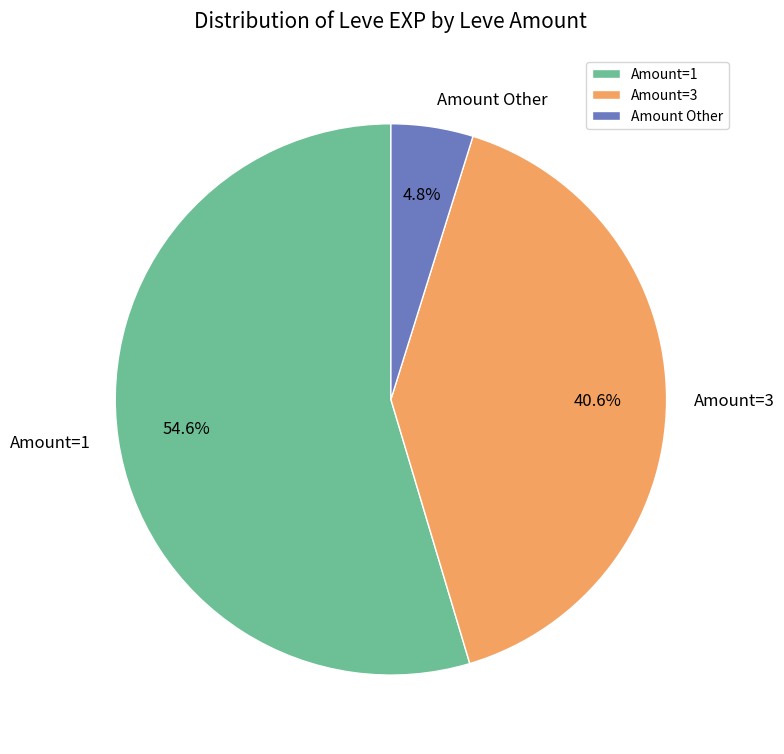

Rank the categories by value from highest to lowest.

Amount=1, Amount=3, Amount Other